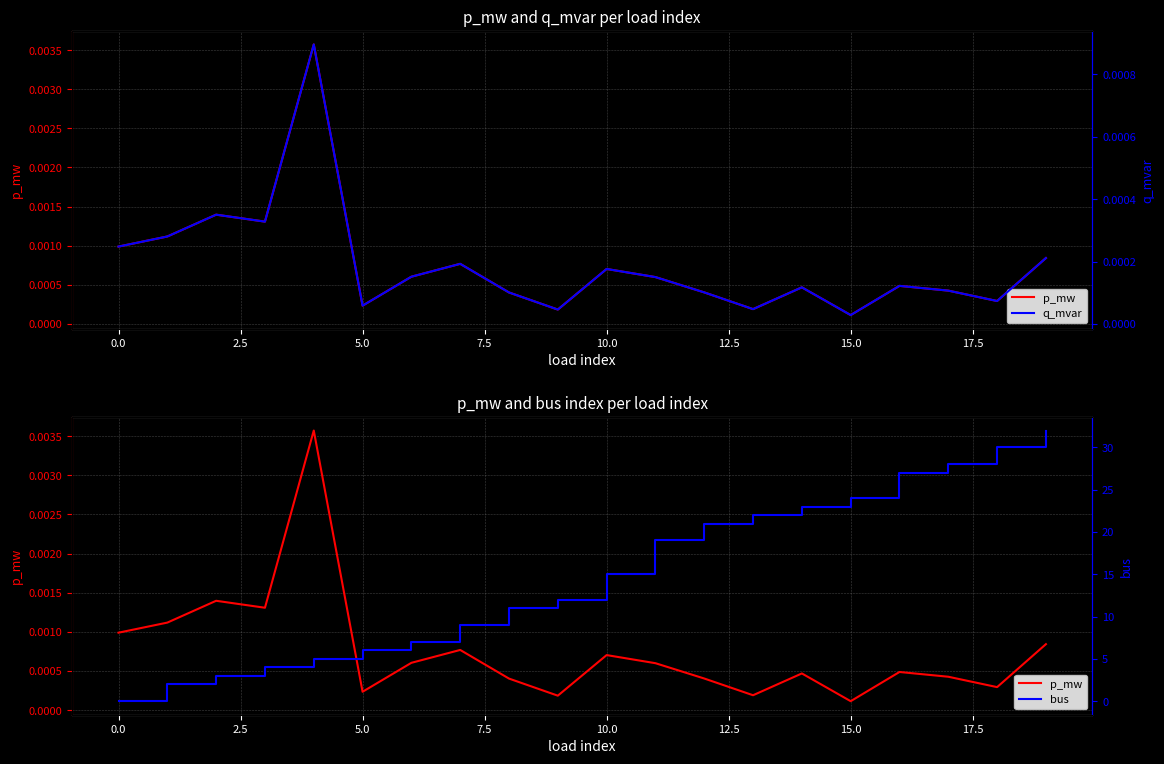

Where is bus nearest to the value 16?

10